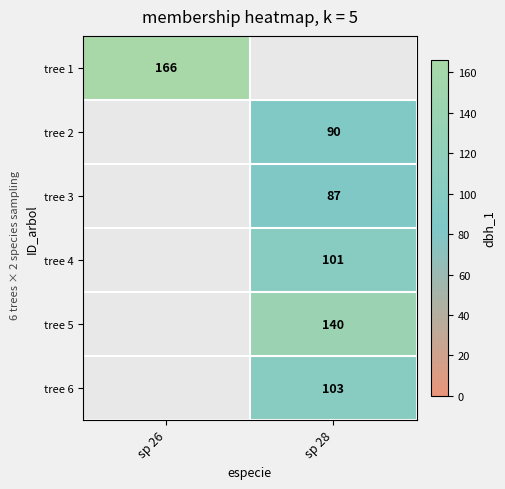

The value of tree 6 at sp 28 is 103. True or false?

True